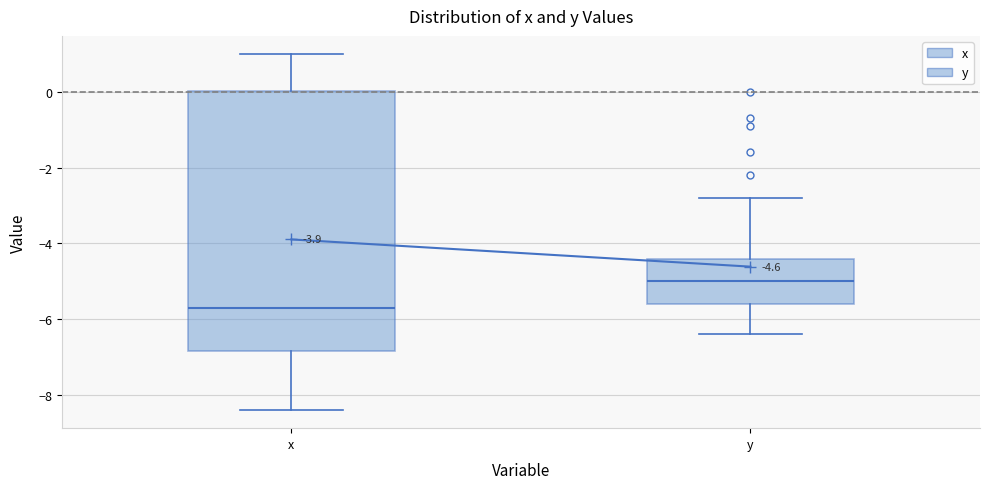

Which box is the tallest, from its lower edge to its upper edge?

x